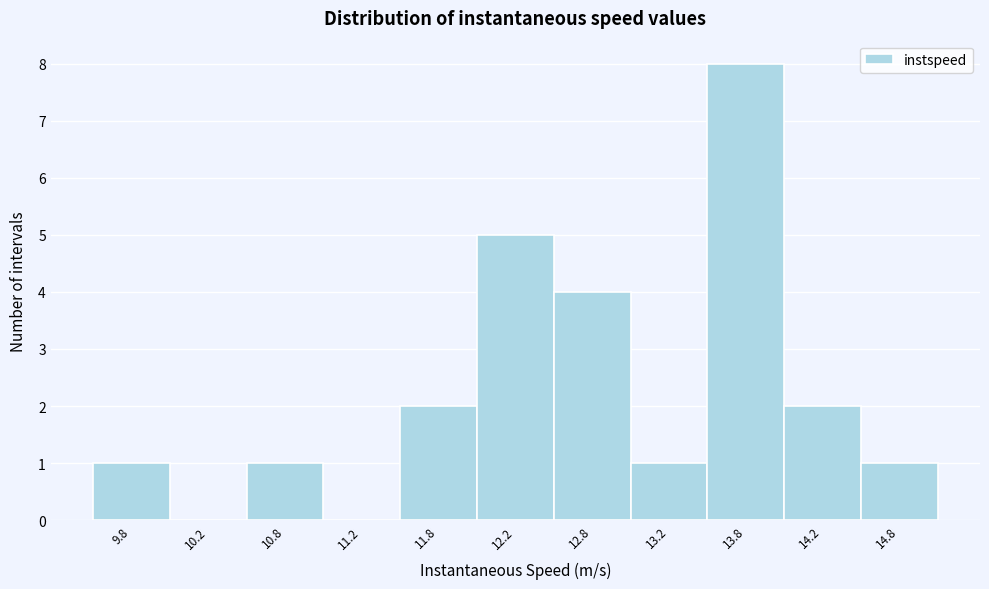

How tall is the bar that spans 9.5 to 10.0 on the x-axis? The values are not printed on the chart, so give them approximately, as read against the axis.

1